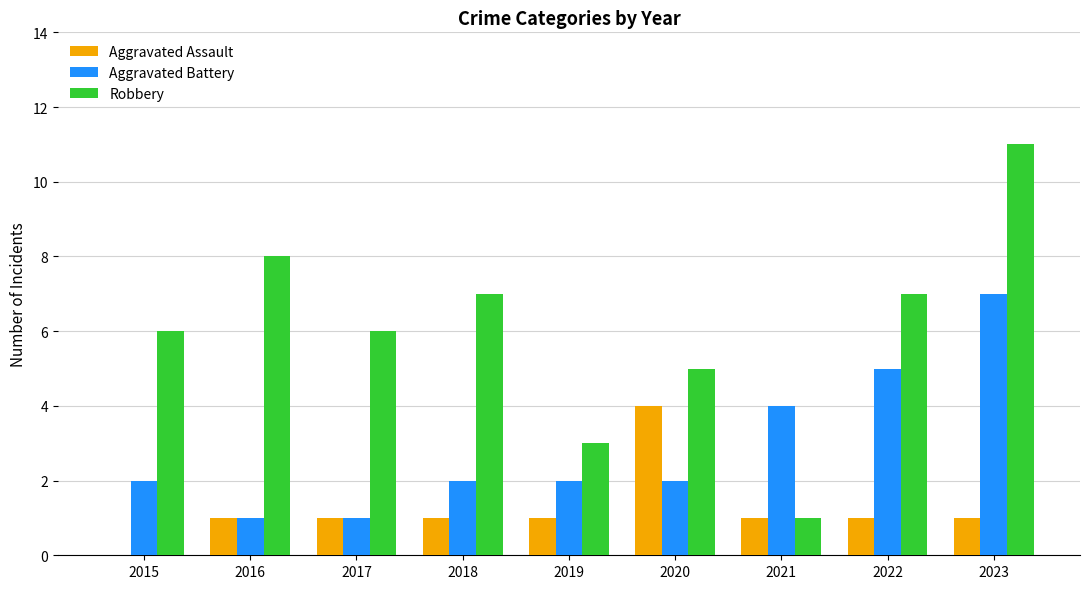

What value does the Aggravated Assault series have at 2020?

4